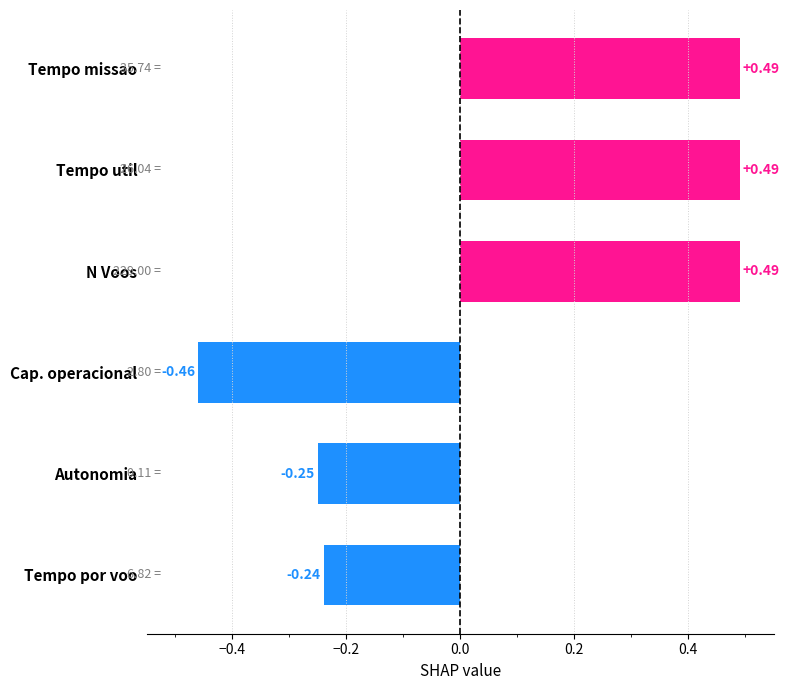

Which category has the lowest value across all series?

Cap. operacional